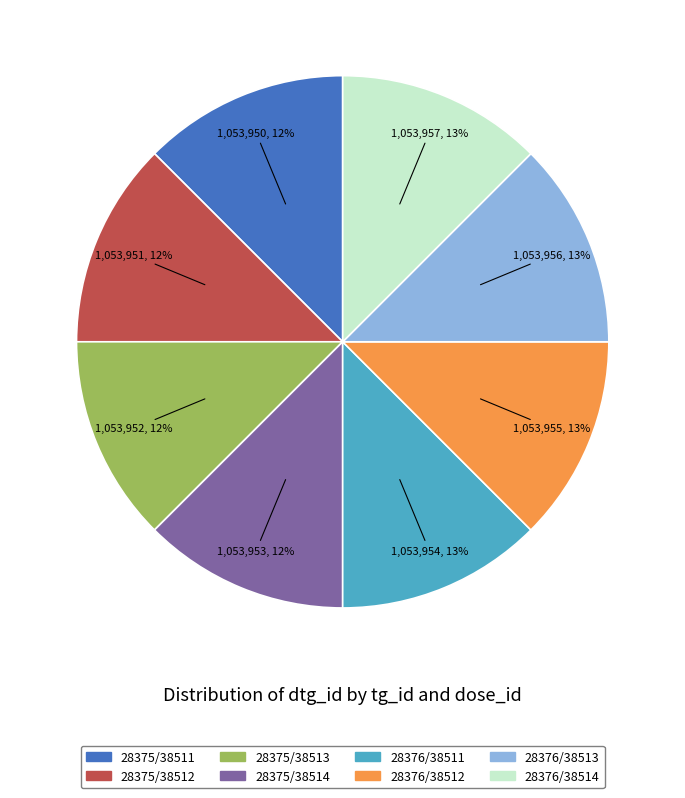

Is there a majority slice in this chart?

No